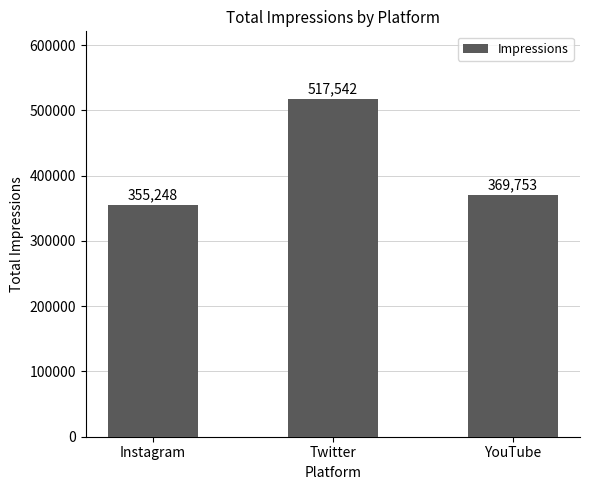

The value at YouTube is 165654. True or false?

False